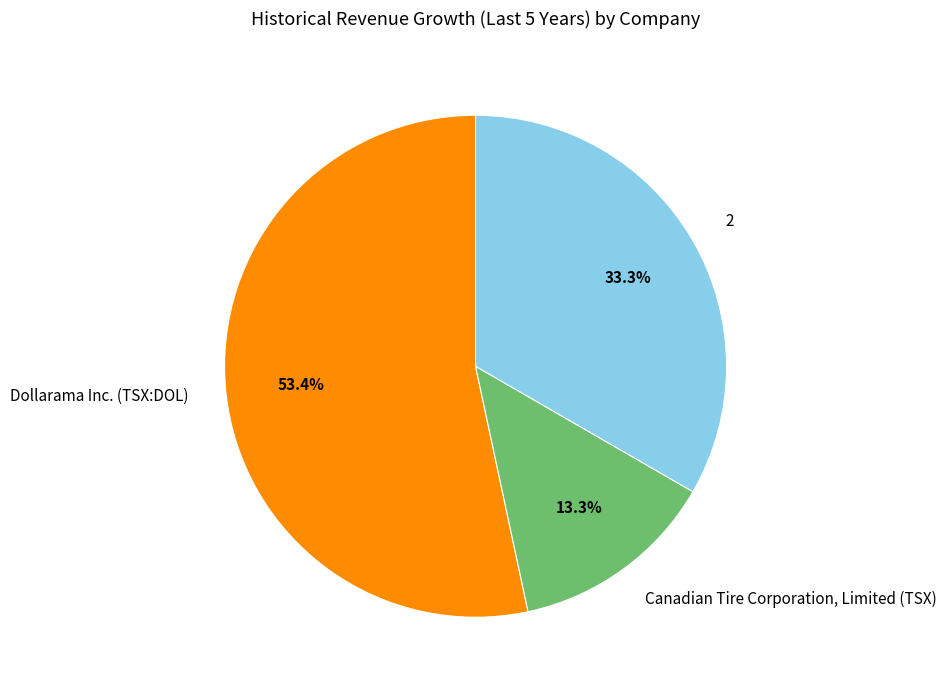

Combined, do Canadian Tire Corporation, Limited (TSX) and Dollarama Inc. (TSX:DOL) account for over 50%?

Yes